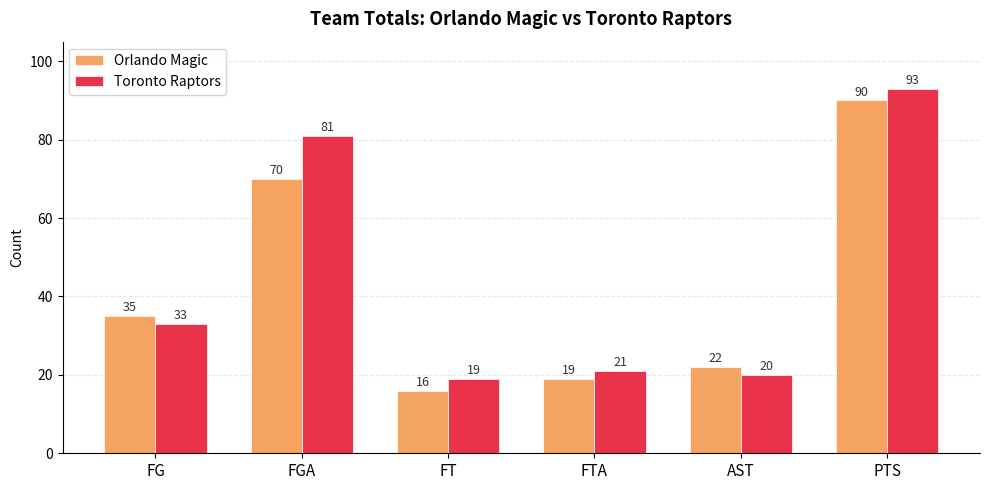

Which category has the lowest value in the Toronto Raptors series?

FT